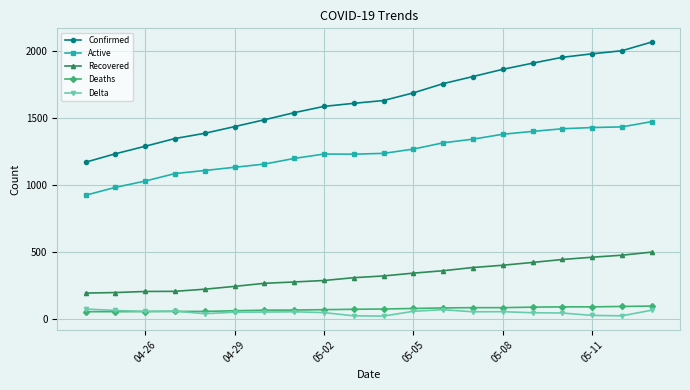

At how many categories does at least one series exceed 182?

20